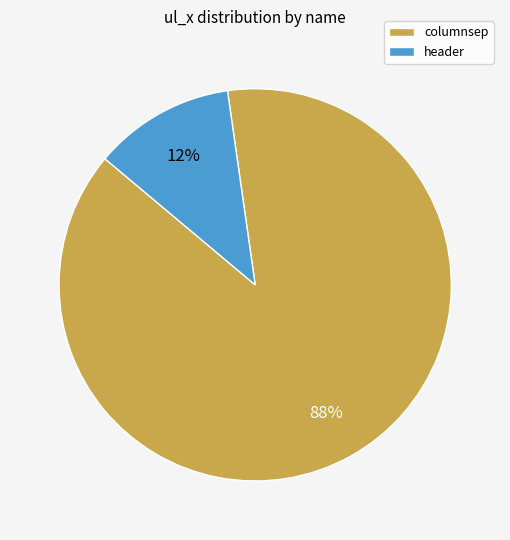

Is it true that columnsep is 80% of the pie?

False